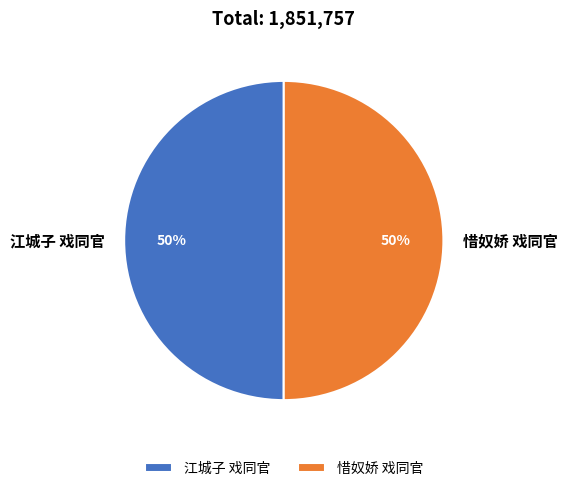

Is it true that 江城子 戏同官 is 50% of the pie?

True